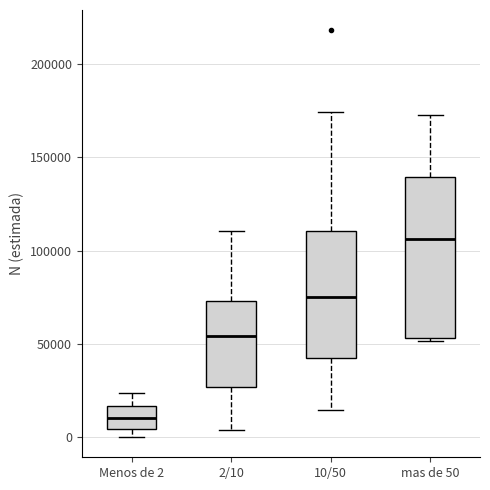

Which box's median line is the highest?

mas de 50